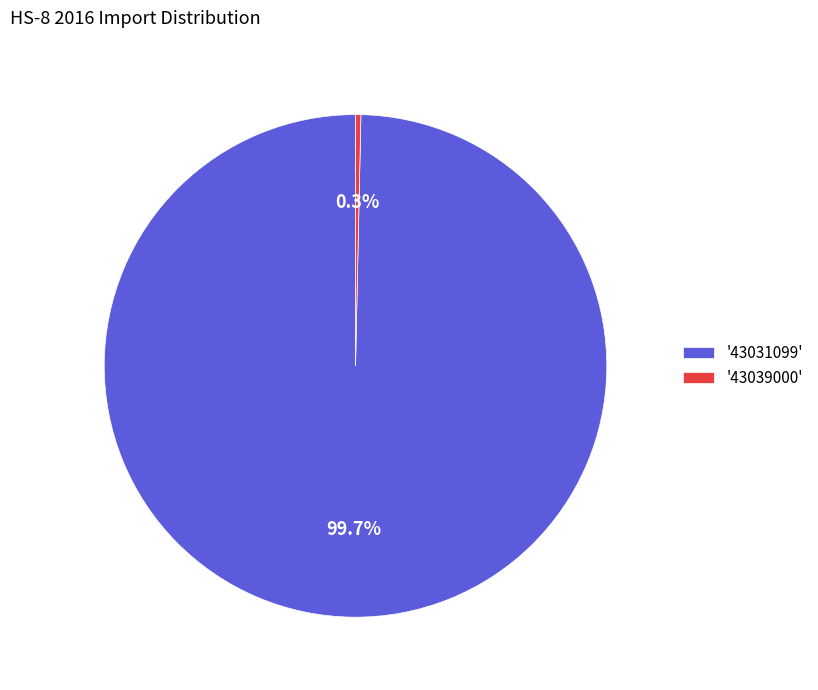

Is there a majority slice in this chart?

Yes